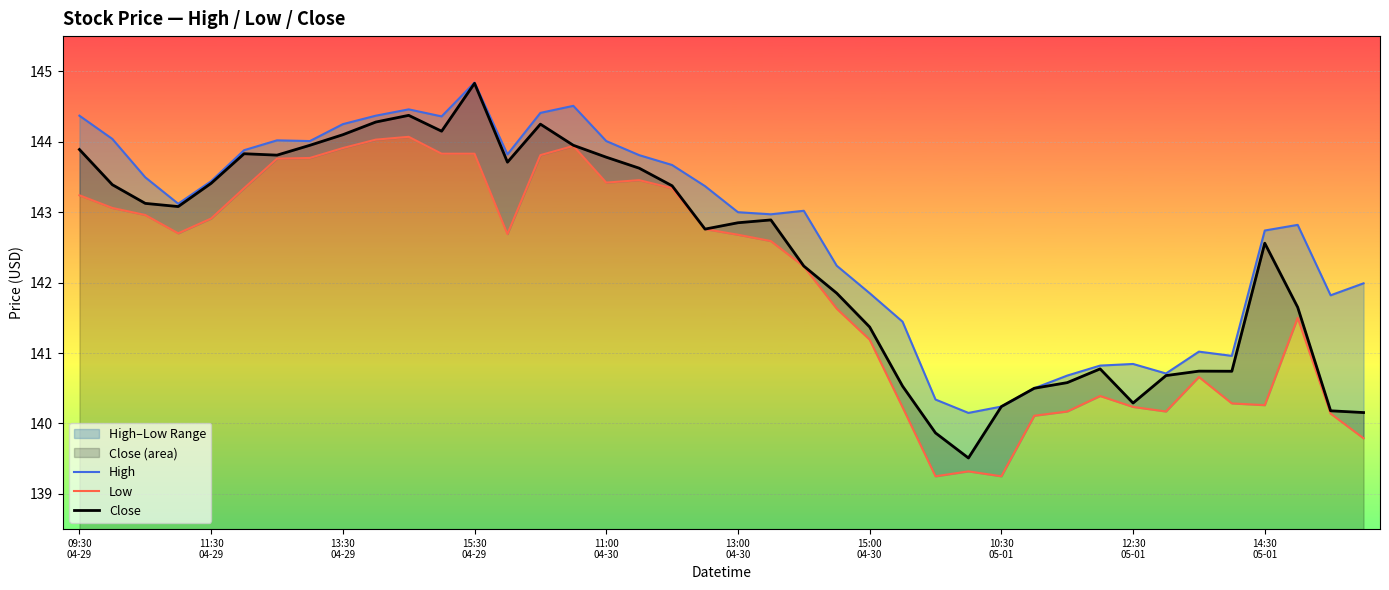

True or false: Close and Low cross at least once.

False